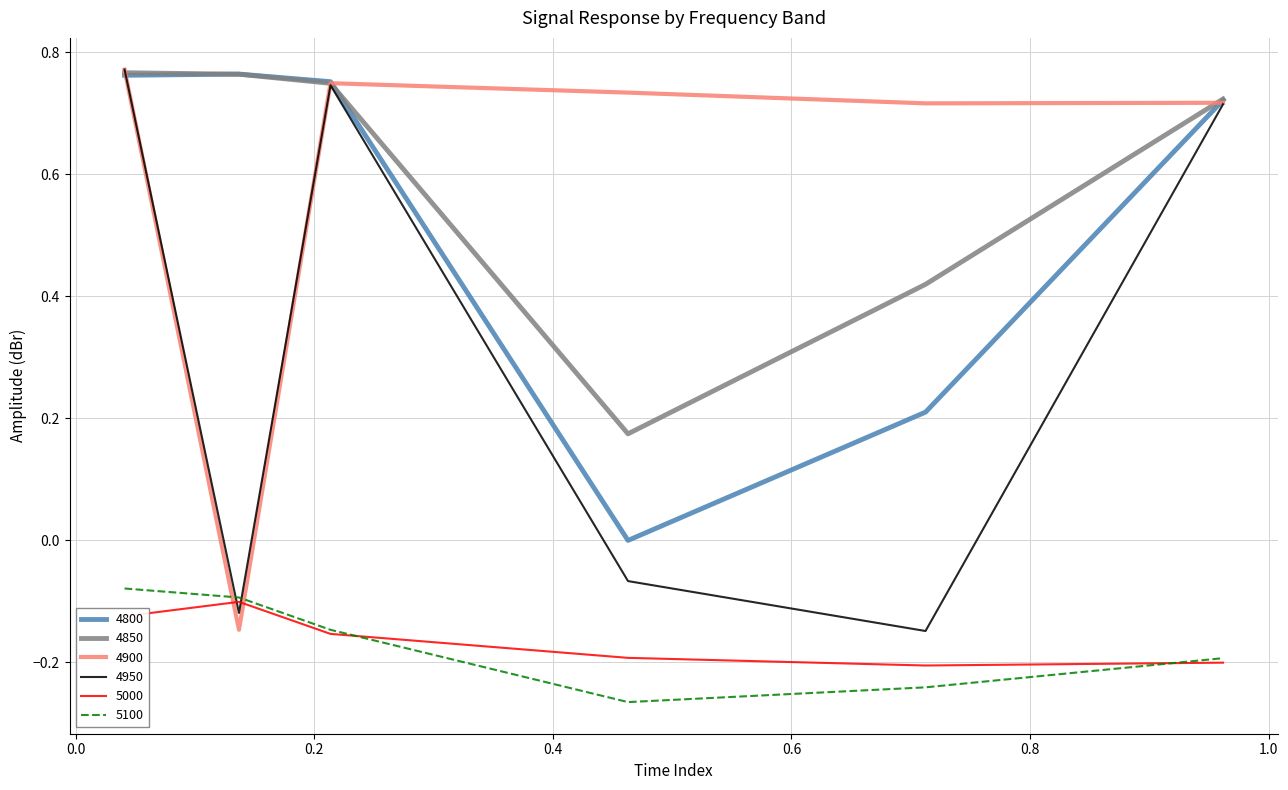

True or false: 5100 and 4850 cross at least once.

False